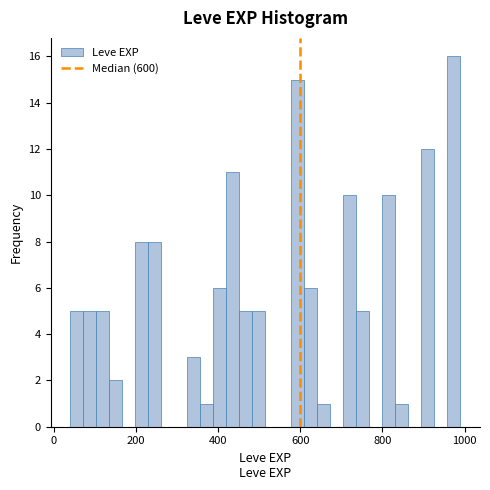

Around what value on the x-axis is the tallest bar? Give the approximate position of its centre, as read against the axis.

980